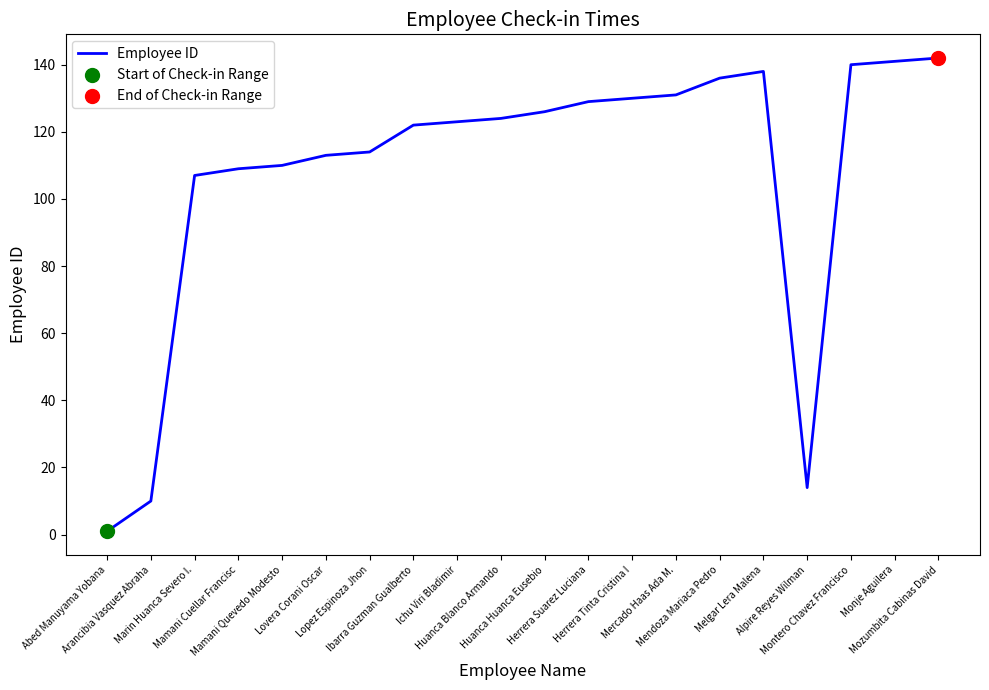

Approximately how many times larger is the value at Monje Aguilera compared to Abed Manuyama Yobana?

141.0